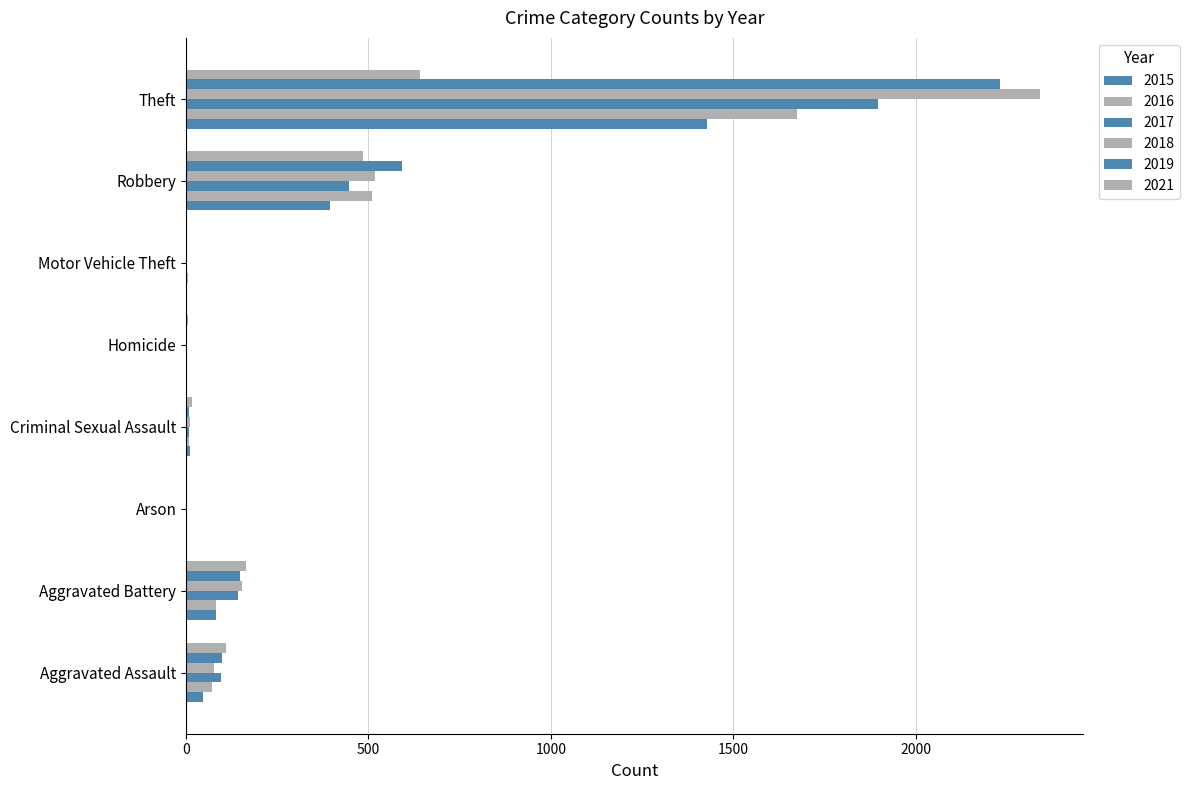

Count the number of data series in this chart.

6